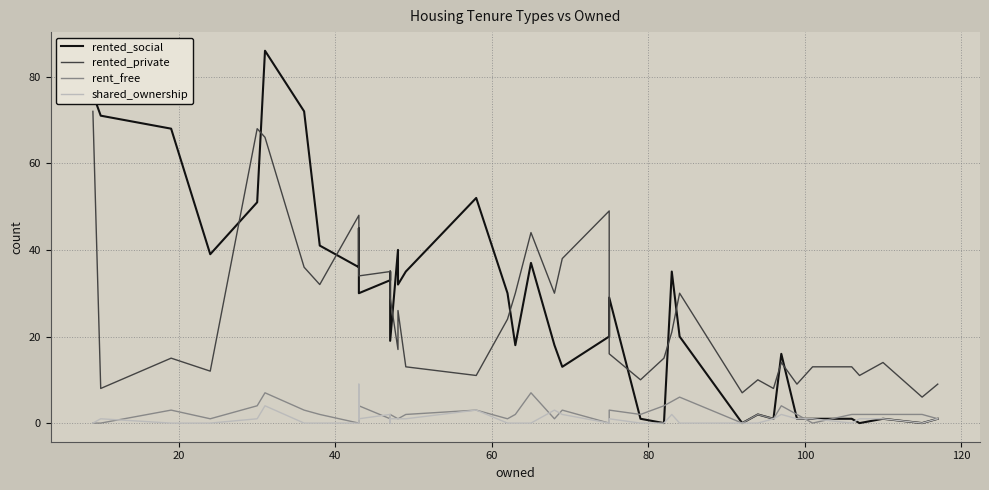

Count the shared_ownership values in the range 0 to 1.

32